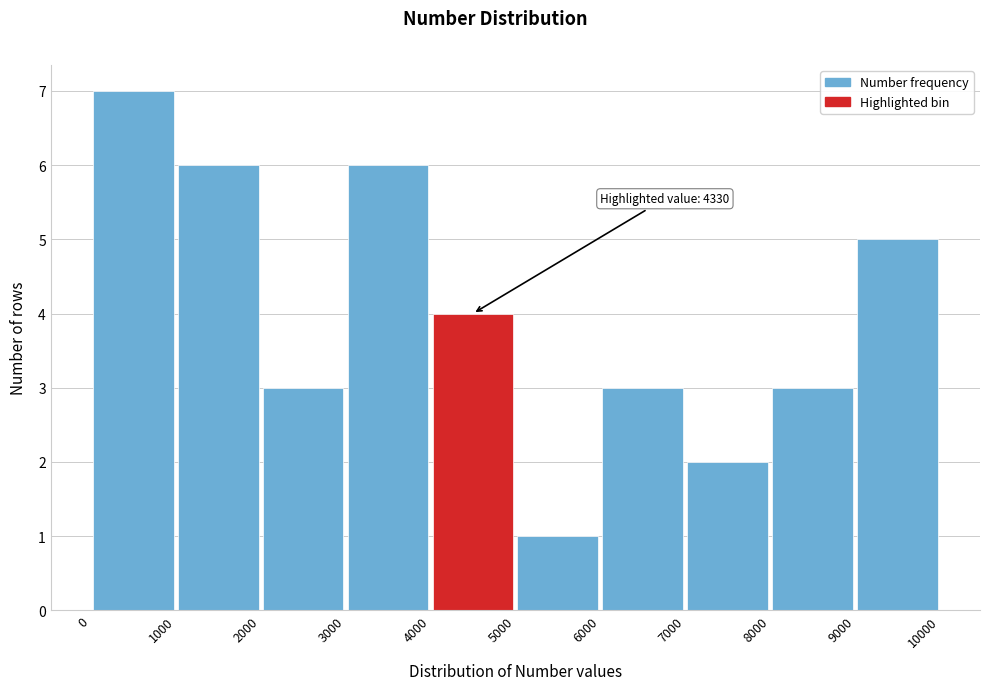

Over which range of the x-axis is the bar tallest?

0 to 1000